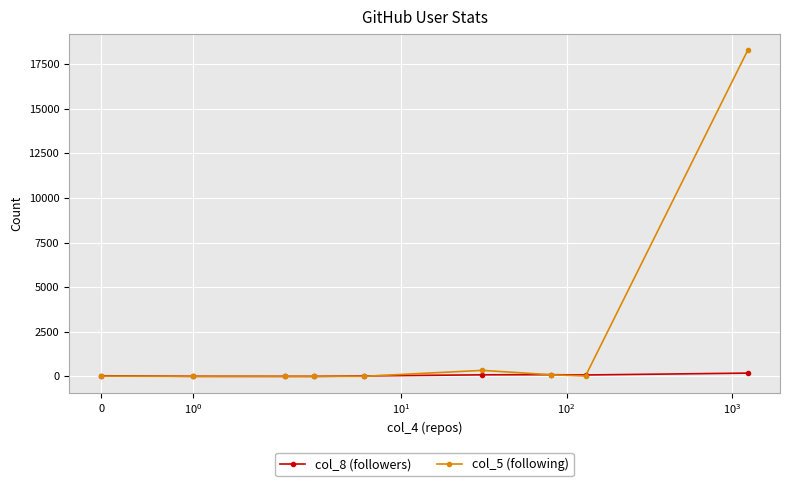

Rank the series by their maximum value, from highest to lowest.

col_5 (following), col_8 (followers)